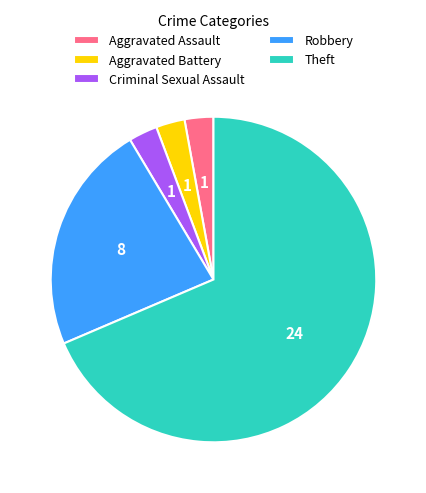

Is the sum of Aggravated Battery and Criminal Sexual Assault greater than half?

No